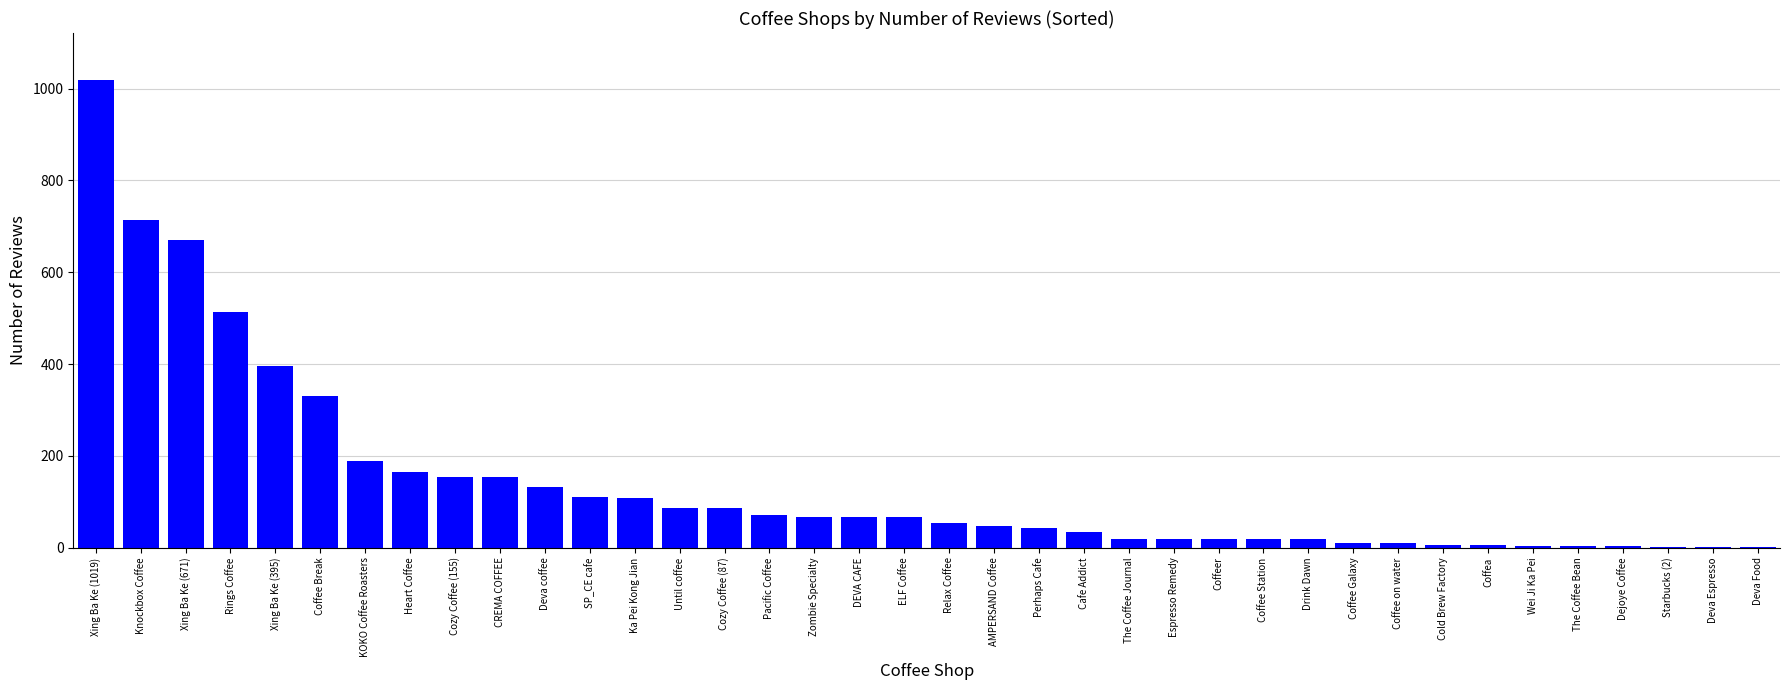

The chart shows a value of 87 at Until coffee. True or false?

True